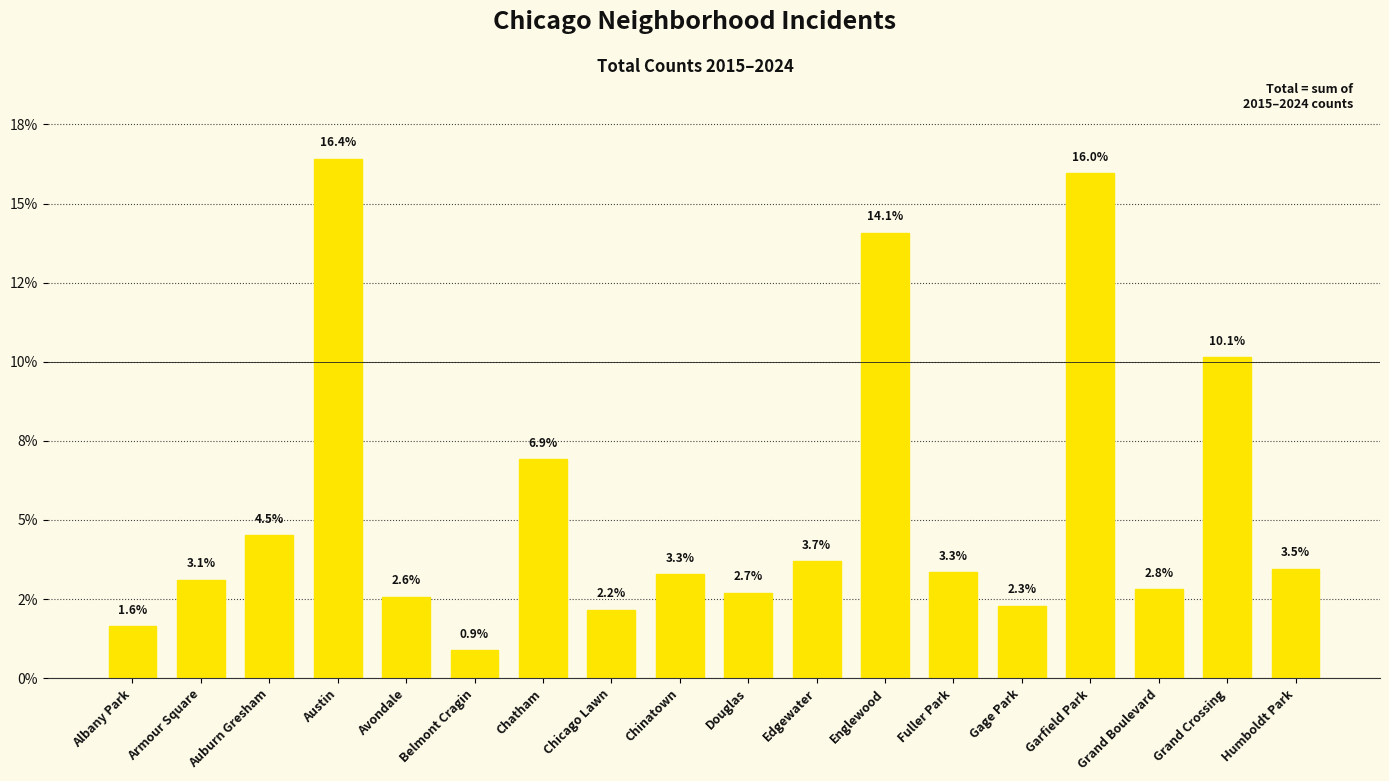

What is the change in value from Chicago Lawn to Chinatown?

+1.1